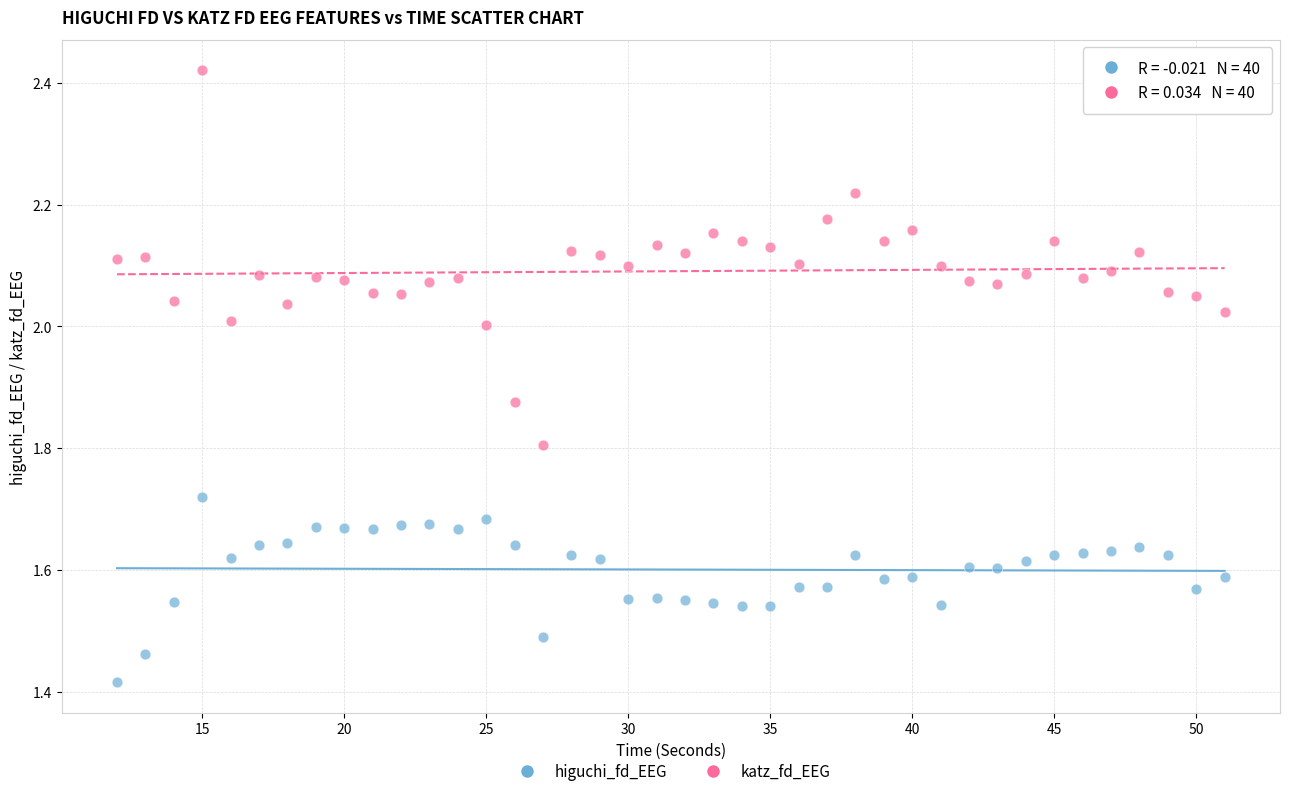

Across all data points, what is the range of X values (max minus min)?

39.0